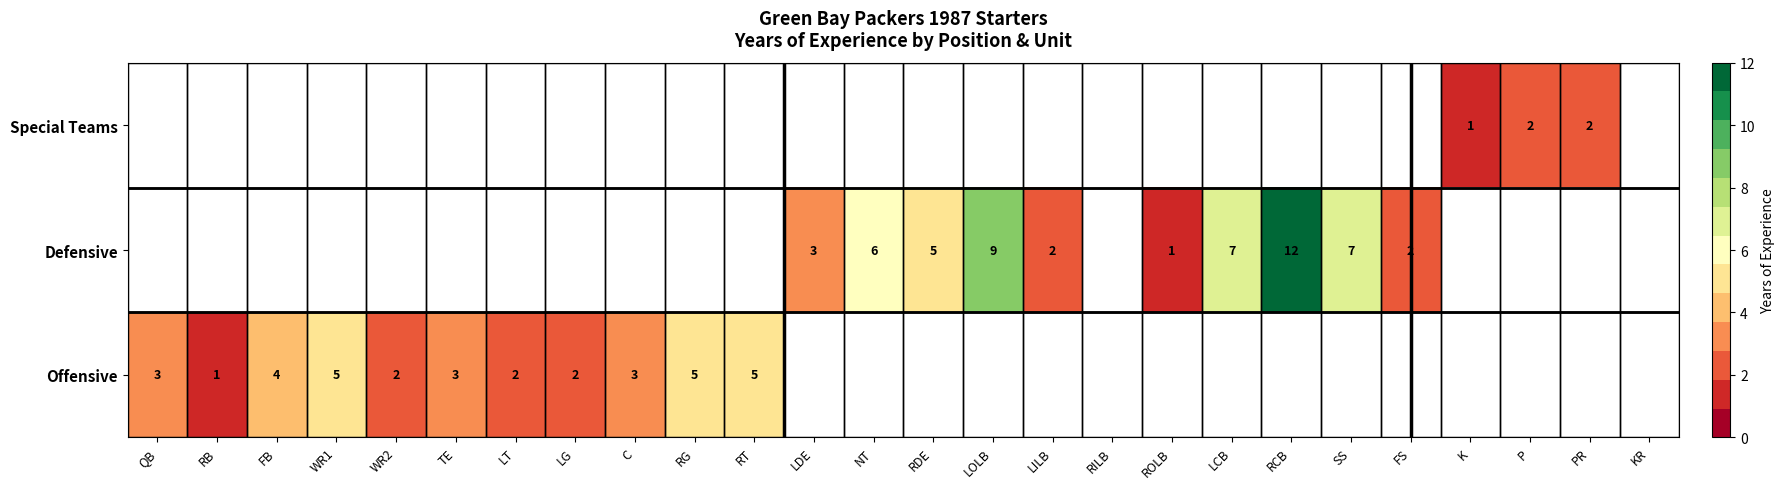

The Offensive series shows 1 at LG. True or false?

False